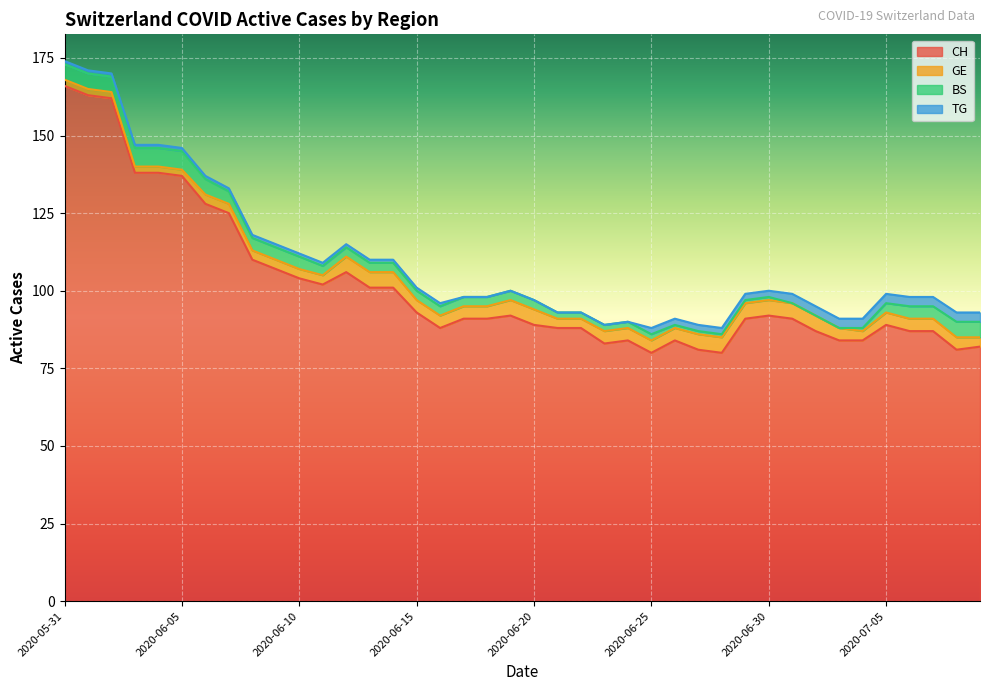

Which series has the largest range (max minus min)?

CH